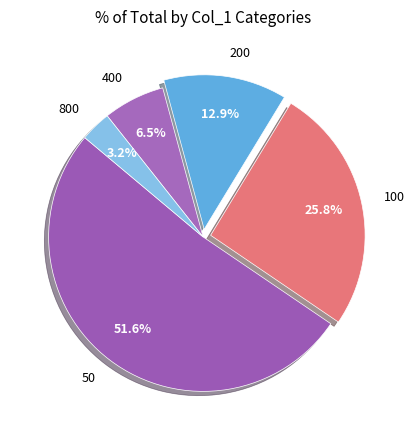

To the nearest percent, what is the combined percentage of 100 and 800?

29%